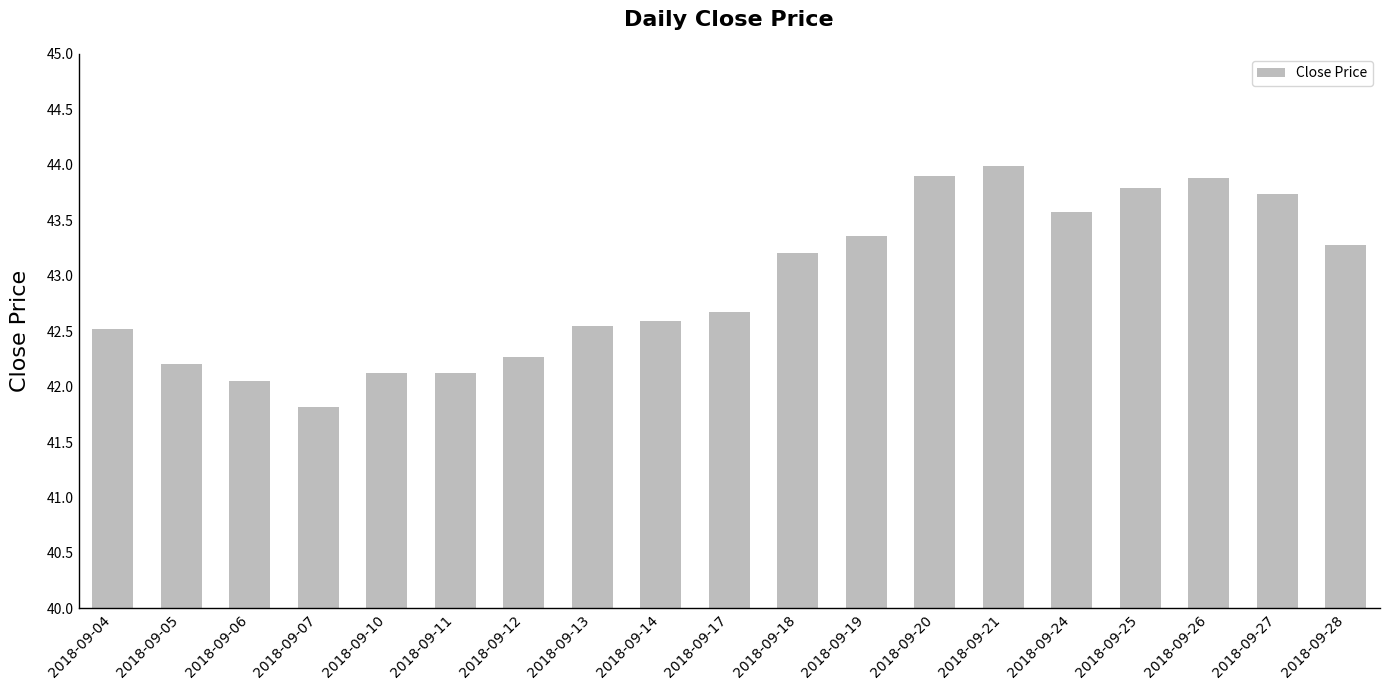

What is the value of the 15th bar from the left?

43.6